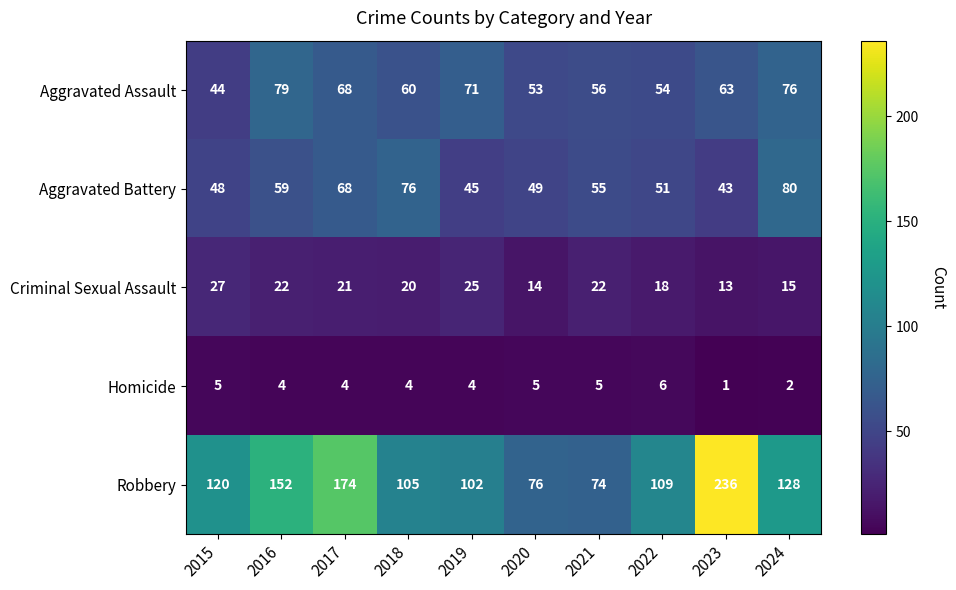

True or false: Aggravated Assault has a value of 12 at 2022.

False